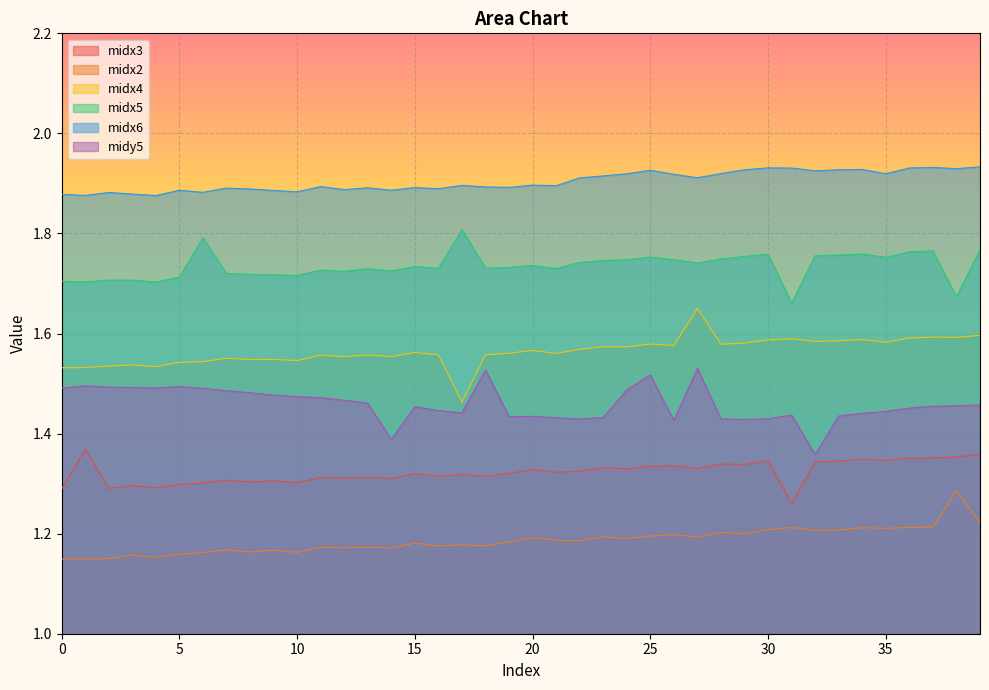

How many lines are shown in the chart?

6